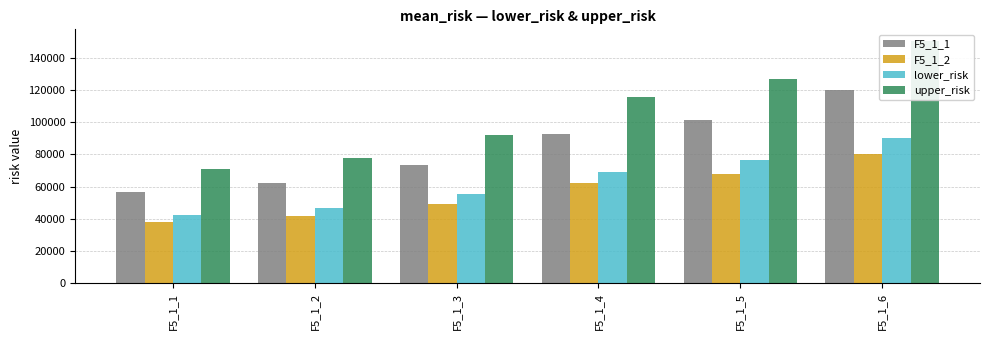

Between F5_1_5 and F5_1_6, which is larger?

F5_1_6